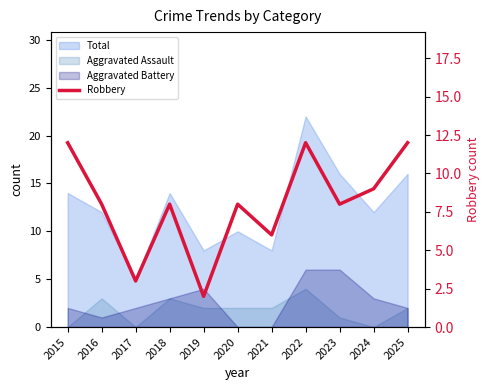

Rank the categories by value from highest to lowest.

2015, 2022, 2025, 2024, 2016, 2018, 2020, 2023, 2021, 2017, 2019